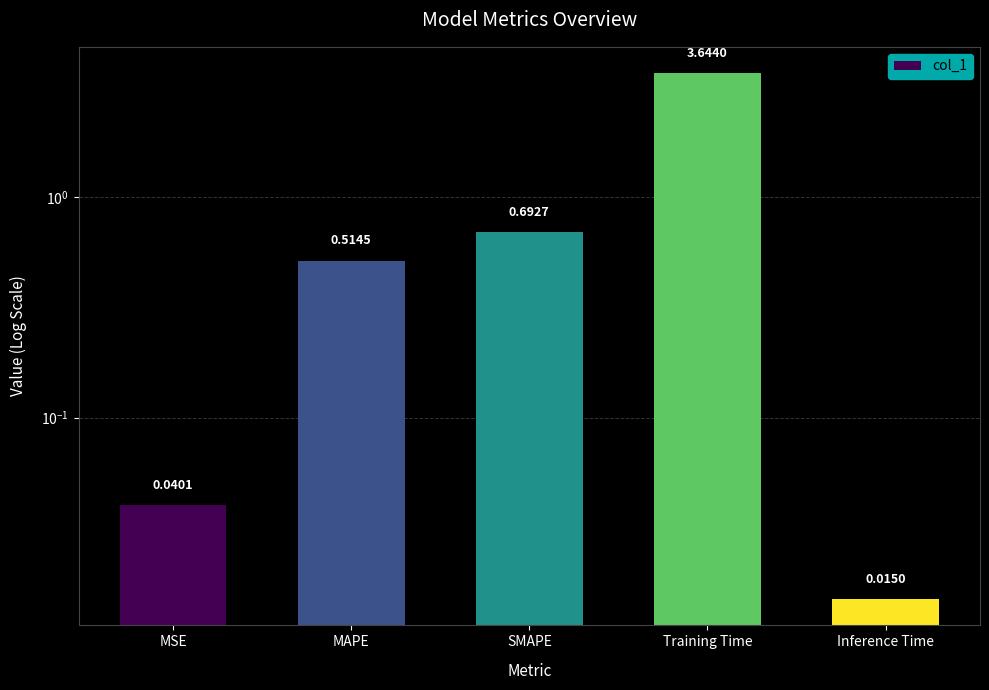

Which label corresponds to the smallest value in the chart?

Inference Time